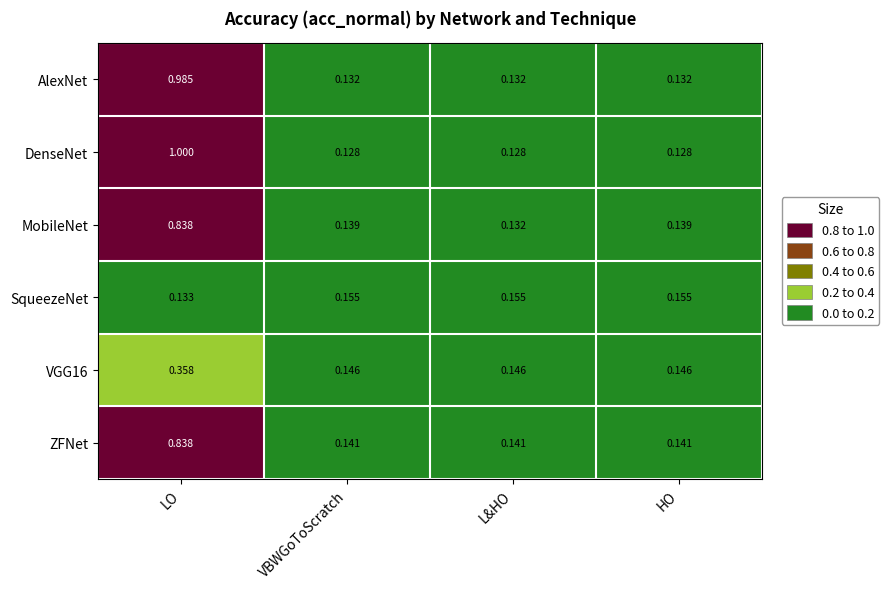

Which series has the largest range (max minus min)?

DenseNet